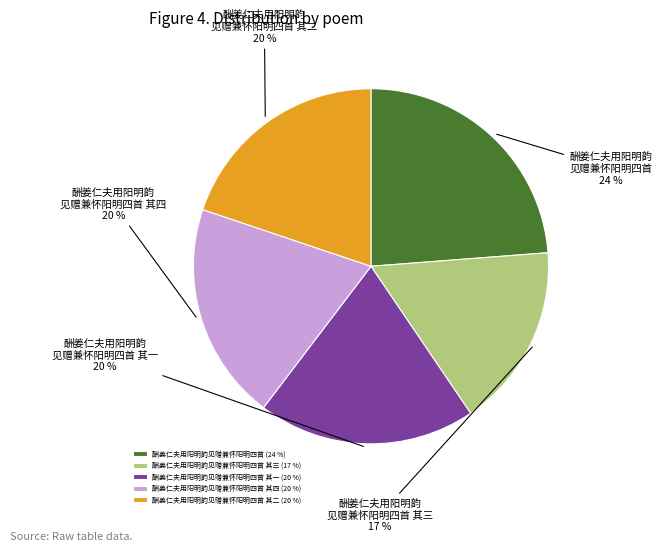

Is it true that 酬姜仁夫用阳明韵见赠兼怀阳明四首 其一 (20 %) is 26% of the pie?

False